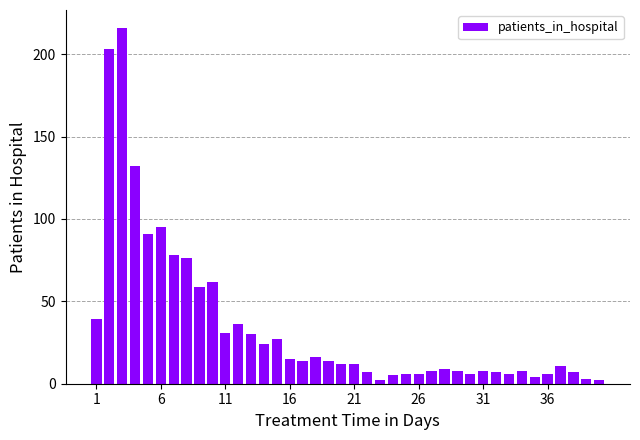

How many bars are there in total?

40